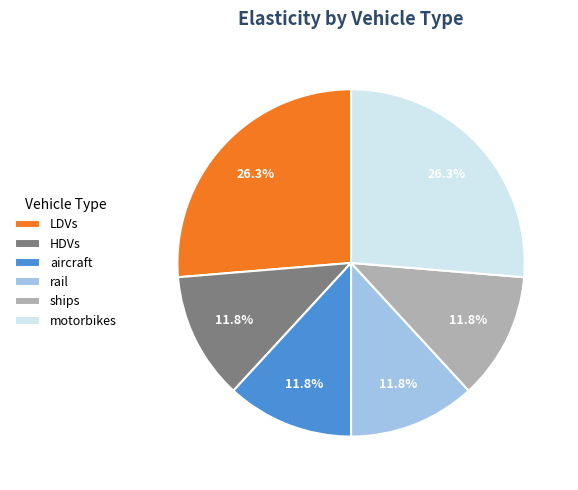

True or false: aircraft accounts for 1% of the total.

False